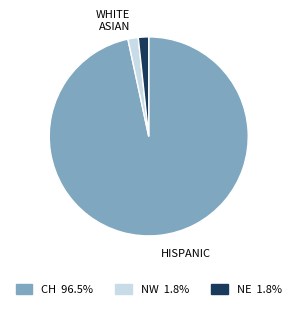

The NE slice represents 2% of the pie. True or false?

True